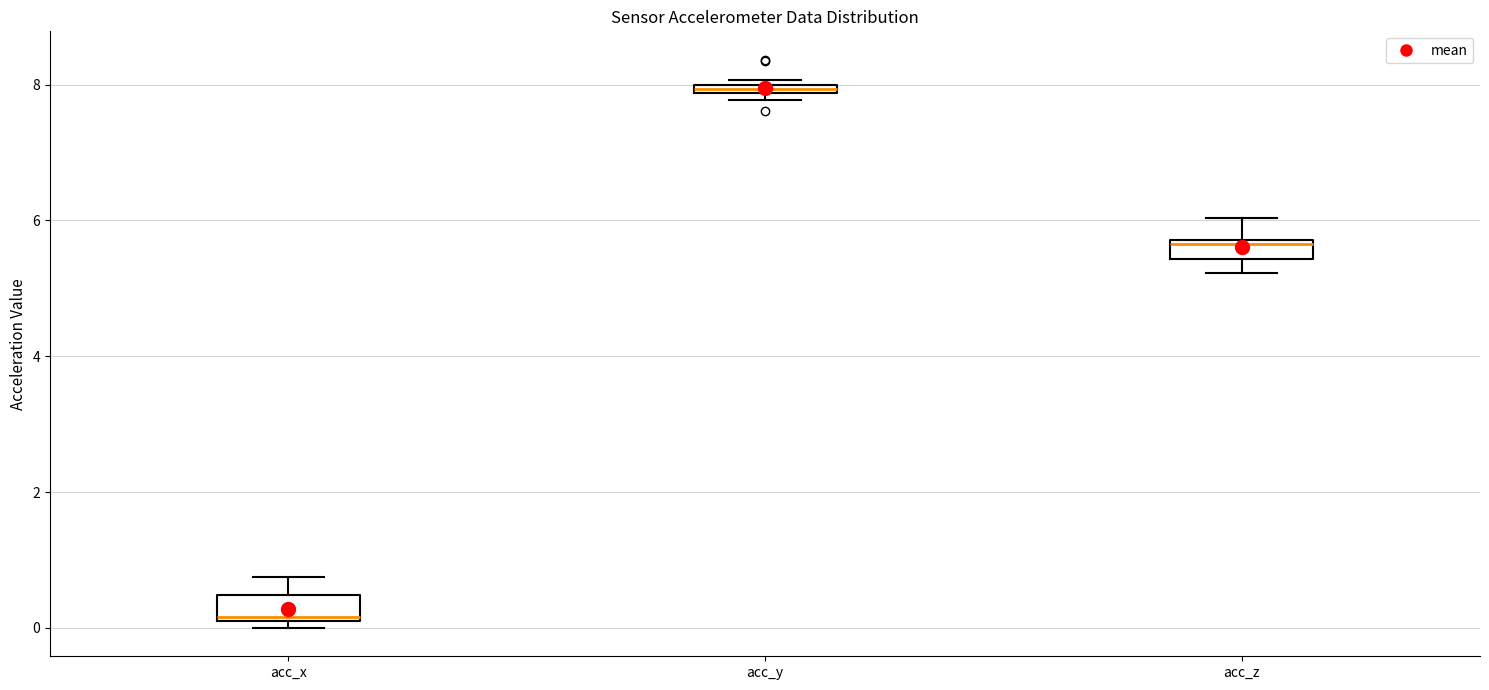

Which box's median line is the highest?

acc_y